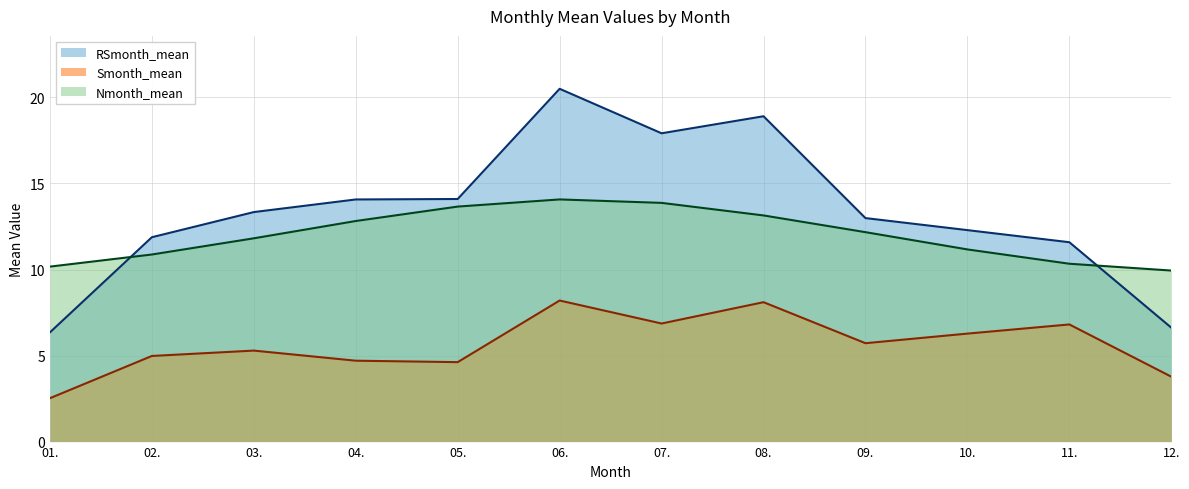

At which category is the sum across all series the highest?

06.